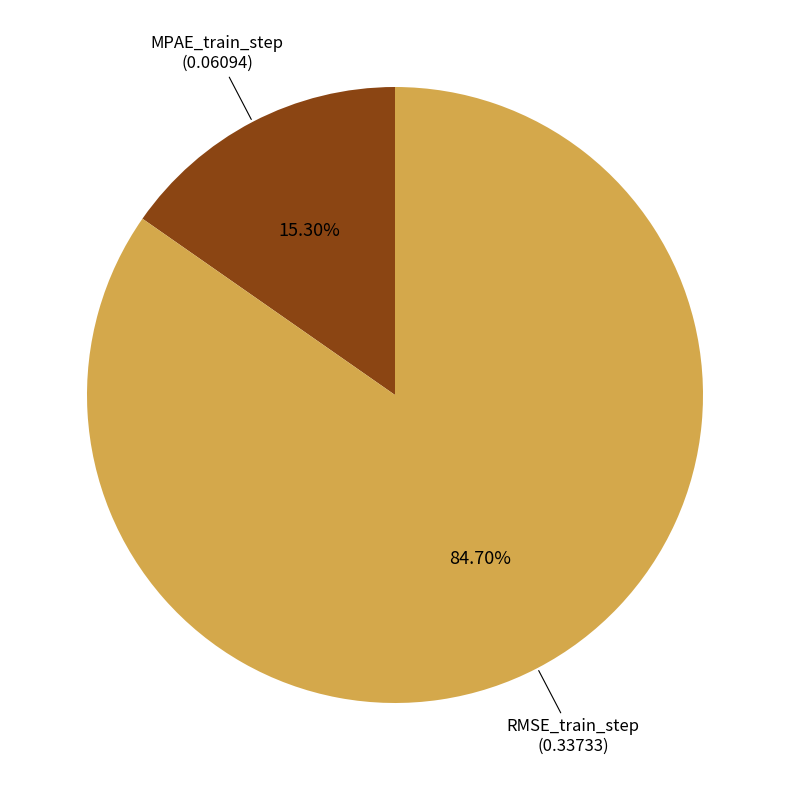

To the nearest percent, what is the difference between the largest and smallest slice percentages?

69%